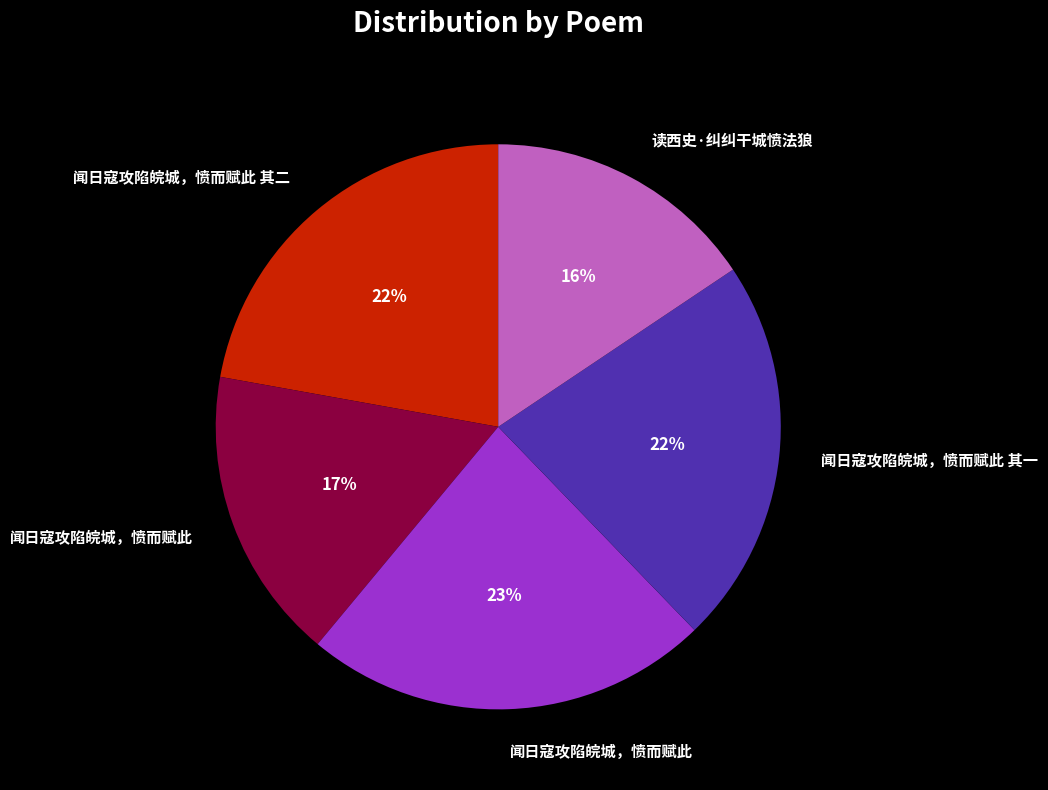

To the nearest percent, what is the average slice percentage?

20%